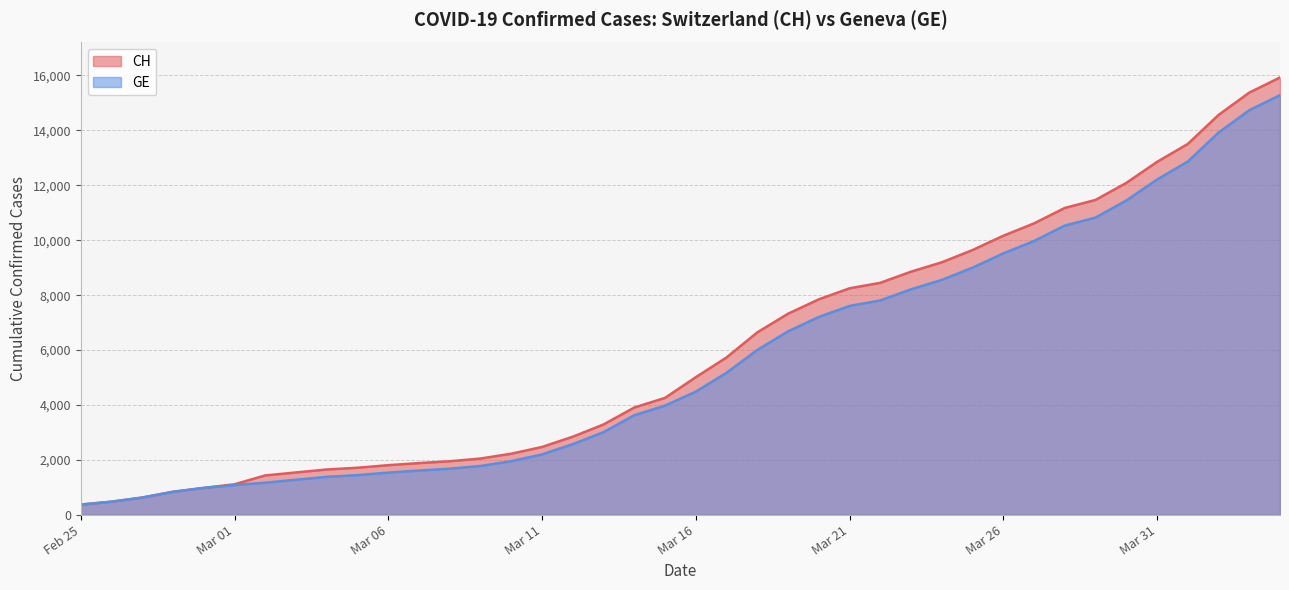

Does the chart have visible grid lines?

Yes